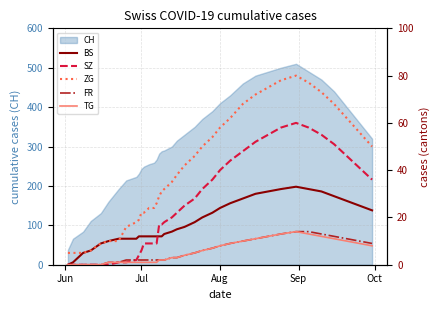

How many values in the FR series are below 3?

18